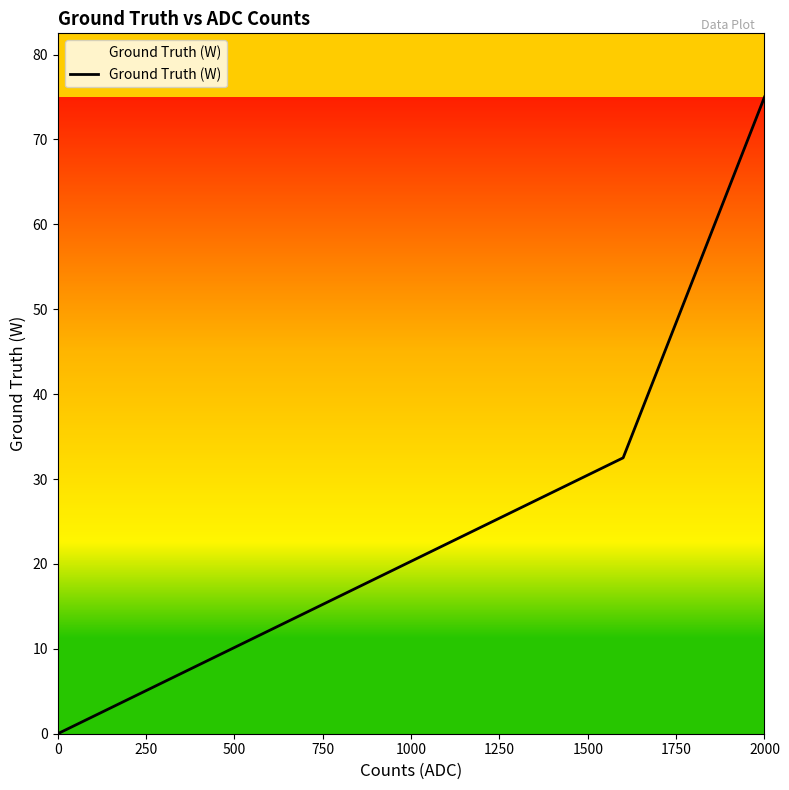

What is the greatest value displayed?

75.0